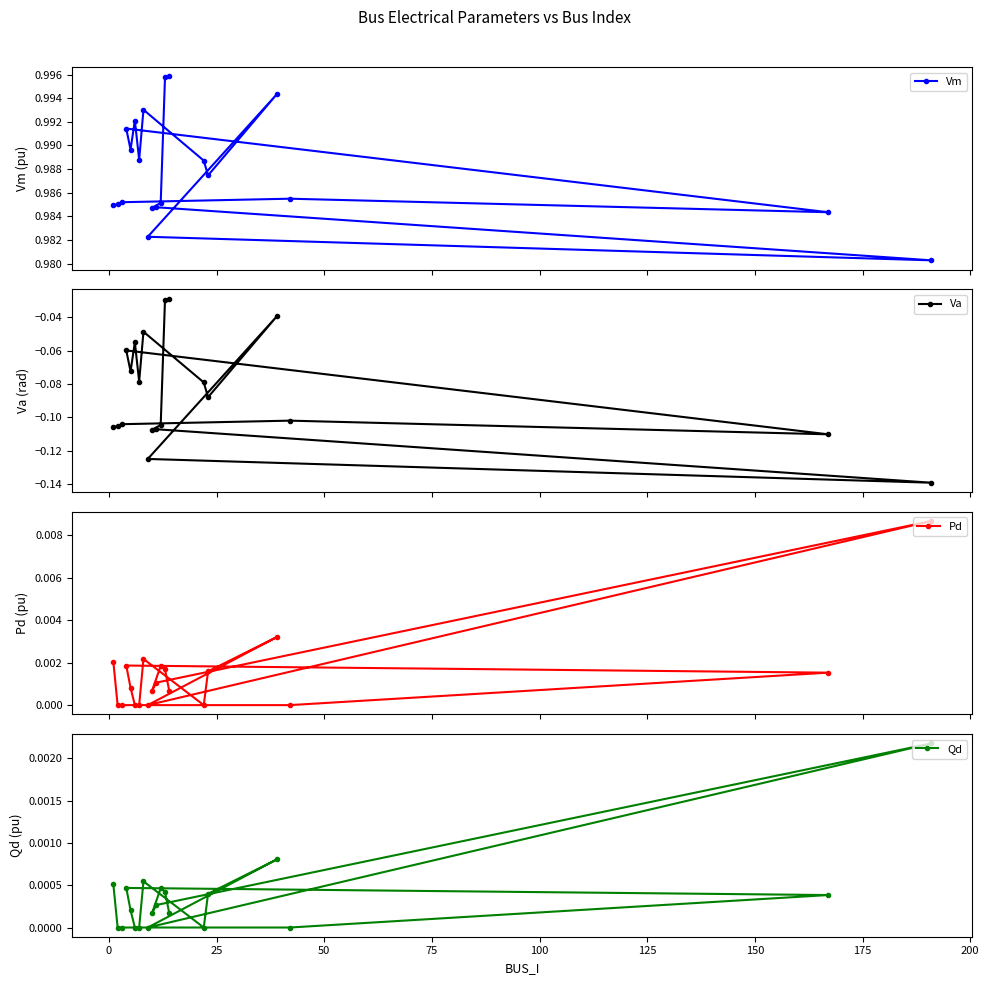

How many interior local peaks does the Va series have?

6